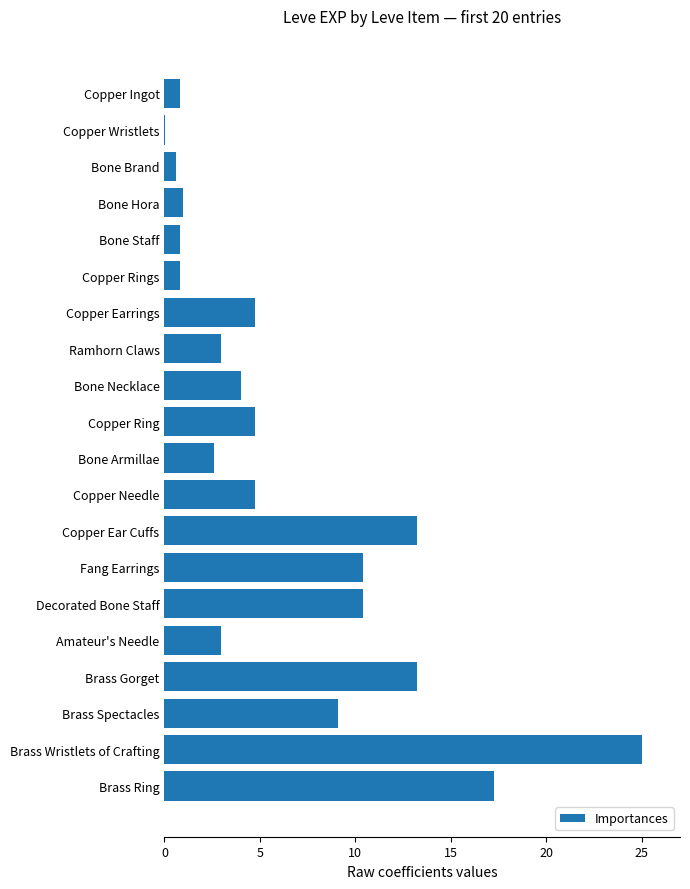

What is the sum of all values?

129.4